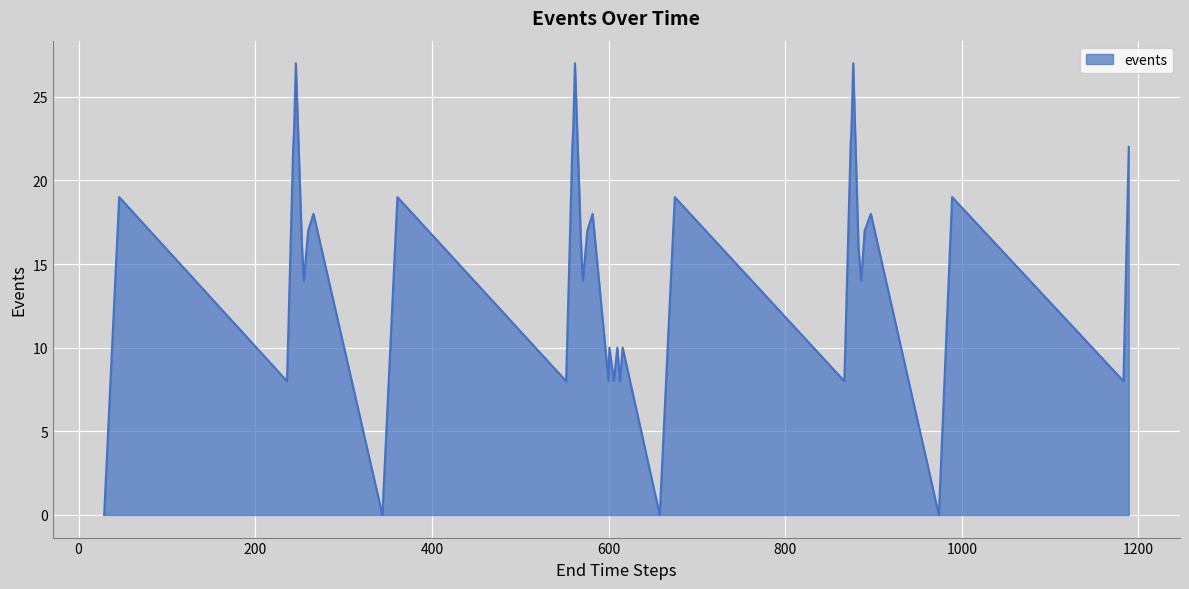

What is the difference between the maximum and minimum values?

27